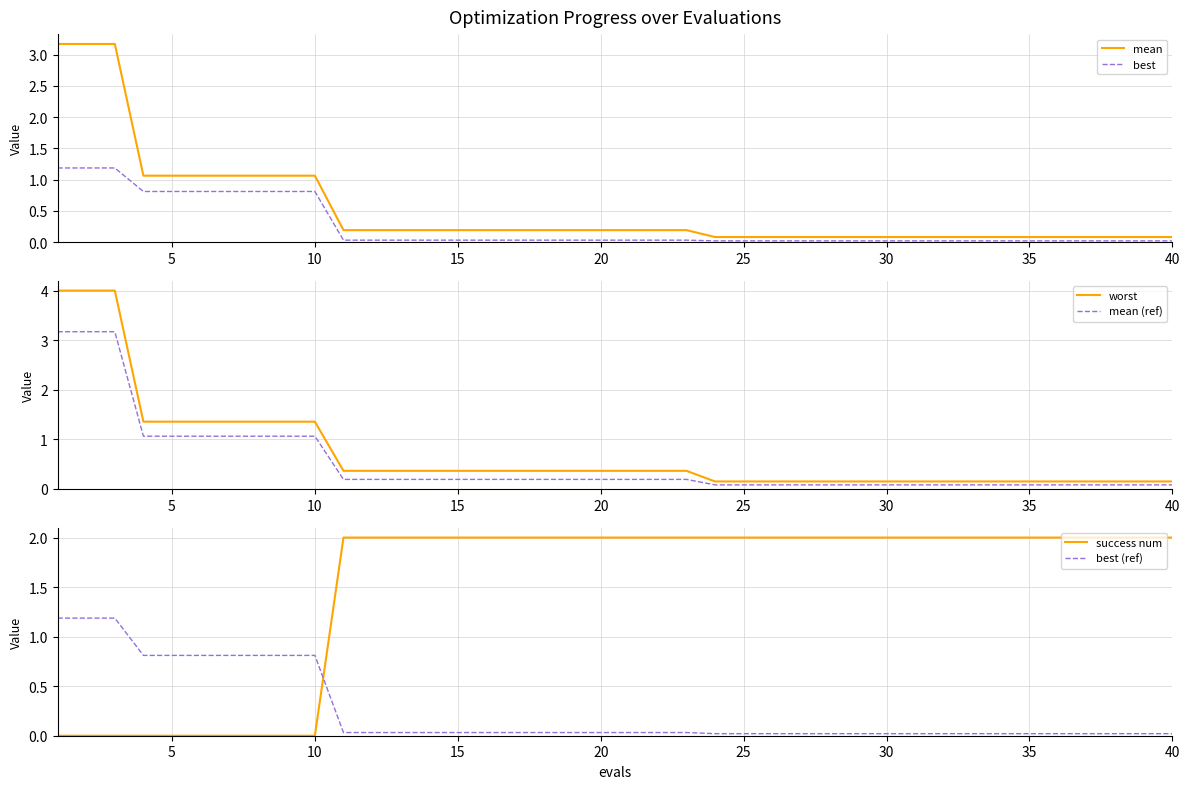

Reading left to right, transcribe all the data shown in this chart.

mean: 3.2	3.2	3.2	1.1	1.1	1.1	1.1	1.1	1.1	1.1	0.2	0.2	0.2	0.2	0.2	0.2	0.2	0.2	0.2	0.2	0.2	0.2	0.2	0.1	0.1	0.1	0.1	0.1	0.1	0.1	0.1	0.1	0.1	0.1	0.1	0.1	0.1	0.1	0.1	0.1
best: 1.2	1.2	1.2	0.8	0.8	0.8	0.8	0.8	0.8	0.8	0.0	0.0	0.0	0.0	0.0	0.0	0.0	0.0	0.0	0.0	0.0	0.0	0.0	0.0	0.0	0.0	0.0	0.0	0.0	0.0	0.0	0.0	0.0	0.0	0.0	0.0	0.0	0.0	0.0	0.0
worst: 4.0	4.0	4.0	1.4	1.4	1.4	1.4	1.4	1.4	1.4	0.4	0.4	0.4	0.4	0.4	0.4	0.4	0.4	0.4	0.4	0.4	0.4	0.4	0.2	0.2	0.2	0.2	0.2	0.2	0.2	0.2	0.2	0.2	0.2	0.2	0.2	0.2	0.2	0.2	0.2
mean (ref): 3.2	3.2	3.2	1.1	1.1	1.1	1.1	1.1	1.1	1.1	0.2	0.2	0.2	0.2	0.2	0.2	0.2	0.2	0.2	0.2	0.2	0.2	0.2	0.1	0.1	0.1	0.1	0.1	0.1	0.1	0.1	0.1	0.1	0.1	0.1	0.1	0.1	0.1	0.1	0.1
success num: 0.0	0.0	0.0	0.0	0.0	0.0	0.0	0.0	0.0	0.0	2.0	2.0	2.0	2.0	2.0	2.0	2.0	2.0	2.0	2.0	2.0	2.0	2.0	2.0	2.0	2.0	2.0	2.0	2.0	2.0	2.0	2.0	2.0	2.0	2.0	2.0	2.0	2.0	2.0	2.0
best (ref): 1.2	1.2	1.2	0.8	0.8	0.8	0.8	0.8	0.8	0.8	0.0	0.0	0.0	0.0	0.0	0.0	0.0	0.0	0.0	0.0	0.0	0.0	0.0	0.0	0.0	0.0	0.0	0.0	0.0	0.0	0.0	0.0	0.0	0.0	0.0	0.0	0.0	0.0	0.0	0.0